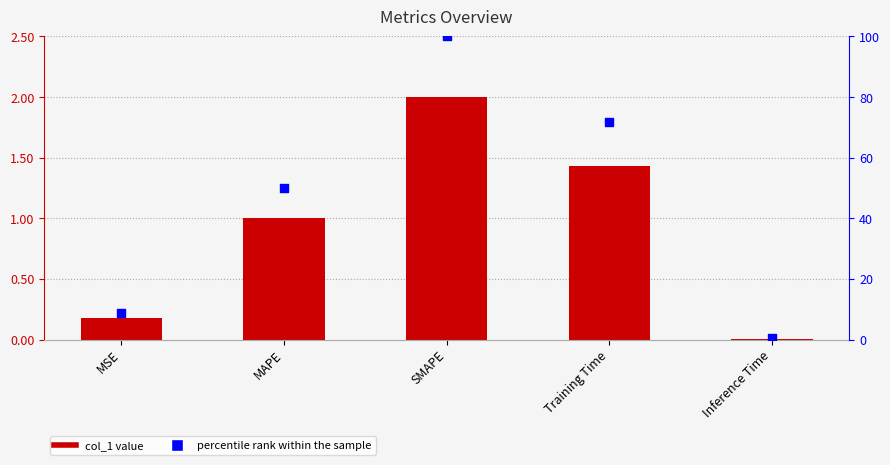

Is the value of percentile rank within the sample at Inference Time greater than the value of col_1 at MAPE?

No